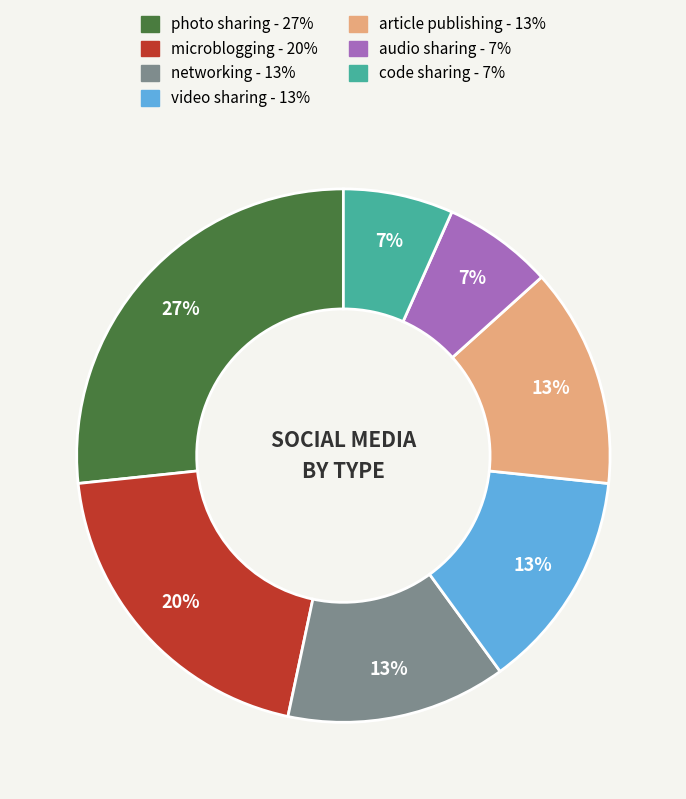

Does photo sharing account for over 50% of the chart?

No